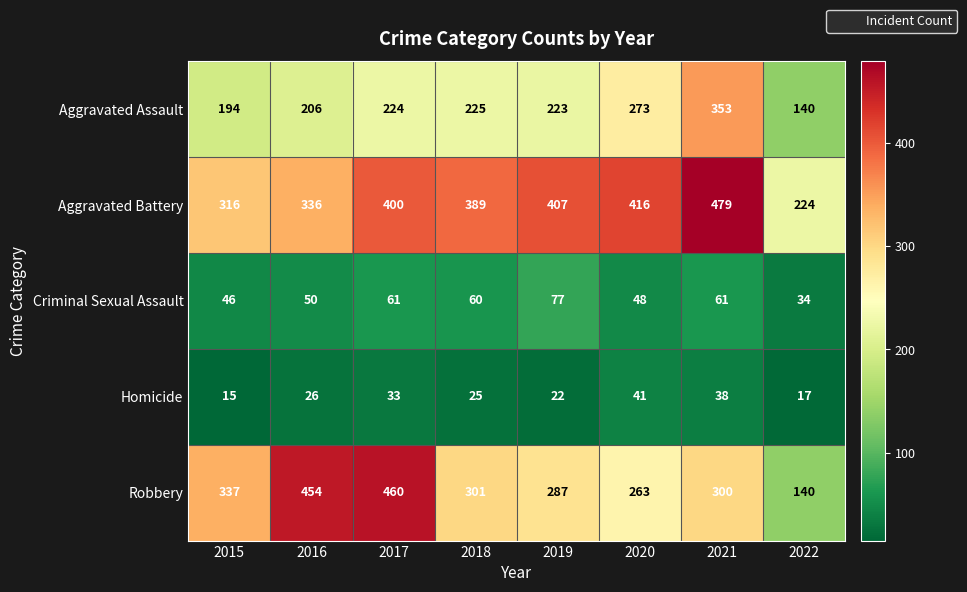

At 2016, list the series in order from largest to smallest.

Robbery, Aggravated Battery, Aggravated Assault, Criminal Sexual Assault, Homicide